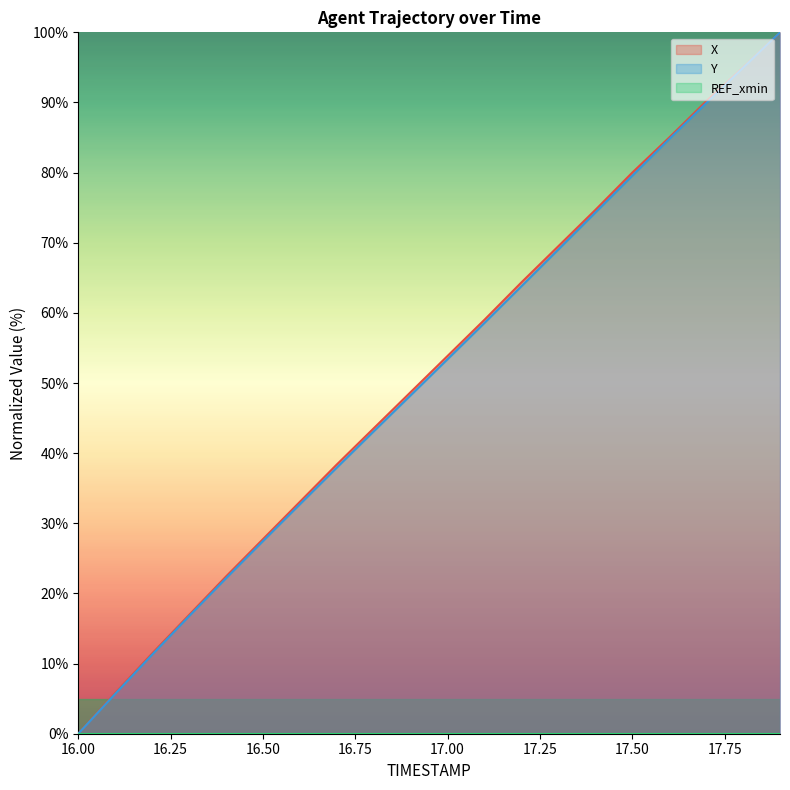

Which series has the largest range (max minus min)?

X